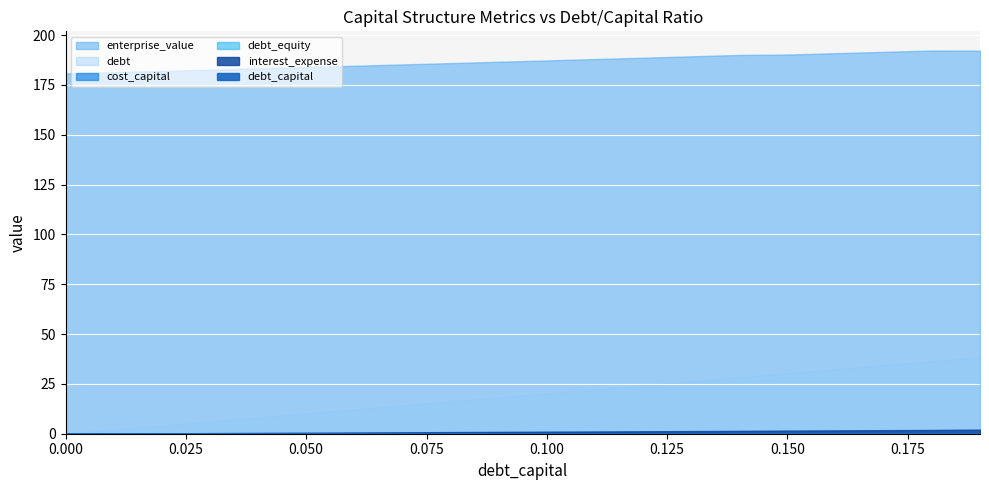

Is it true that interest_expense equals 0.3 at 0.03?

True